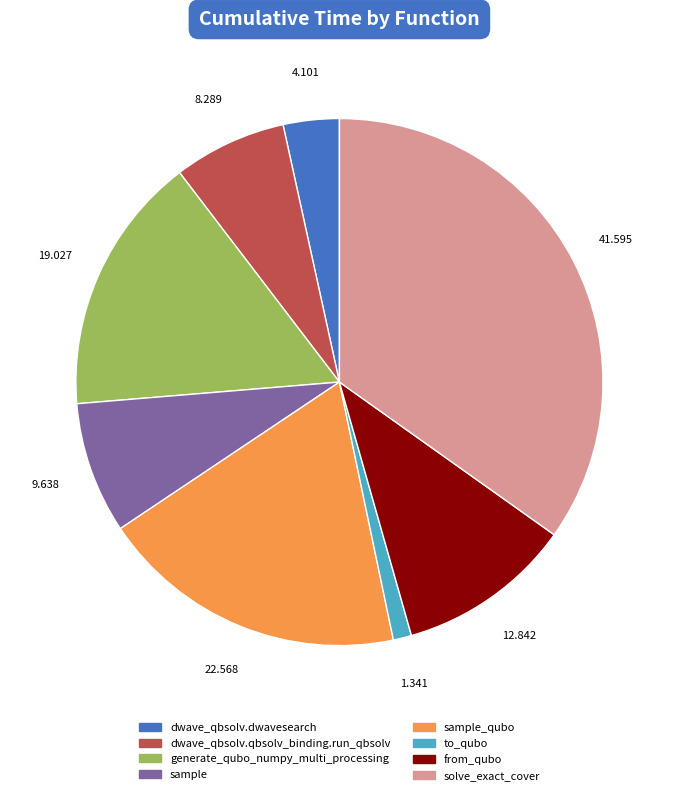

Is there any slice that represents more than half of the pie?

No